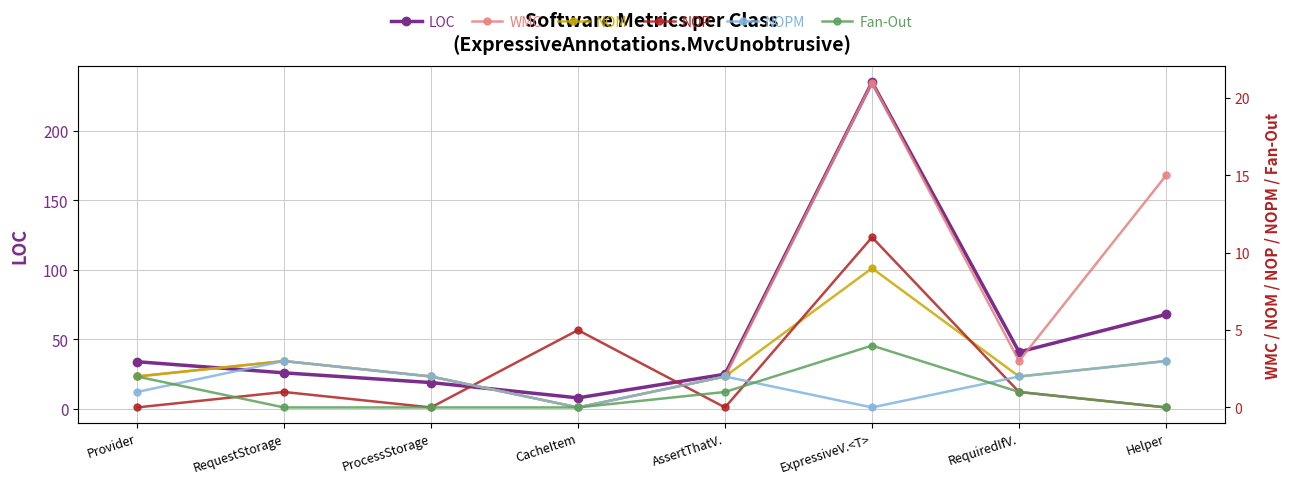

What are all the series names shown in the legend?

LOC, WMC, NOM, NOP, NOPM, Fan-Out